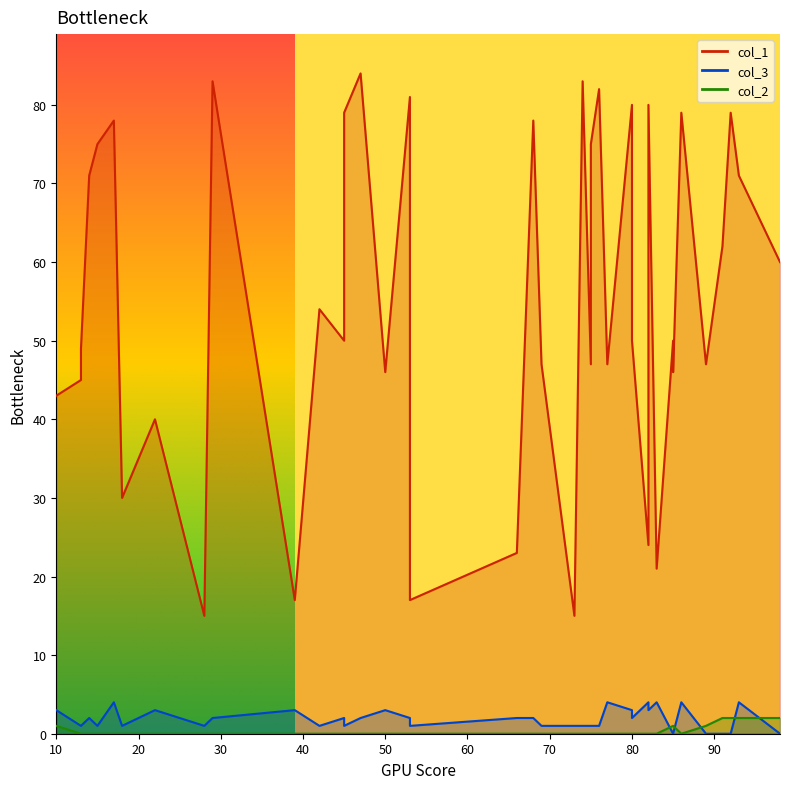

Between 28 and 75, which is larger?

75